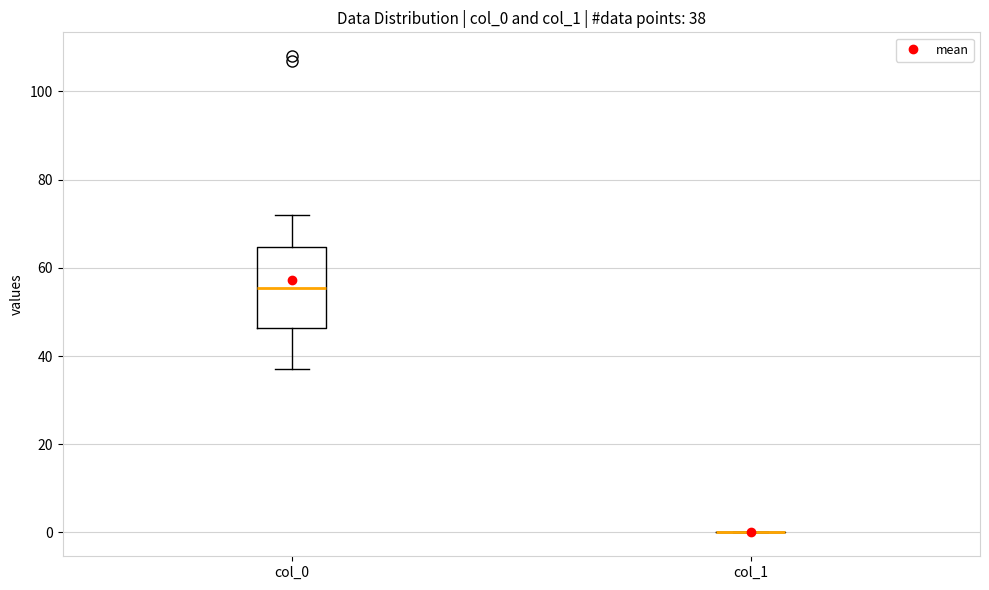

Comparing the boxes themselves (not the whiskers), which one is the tallest?

col_0